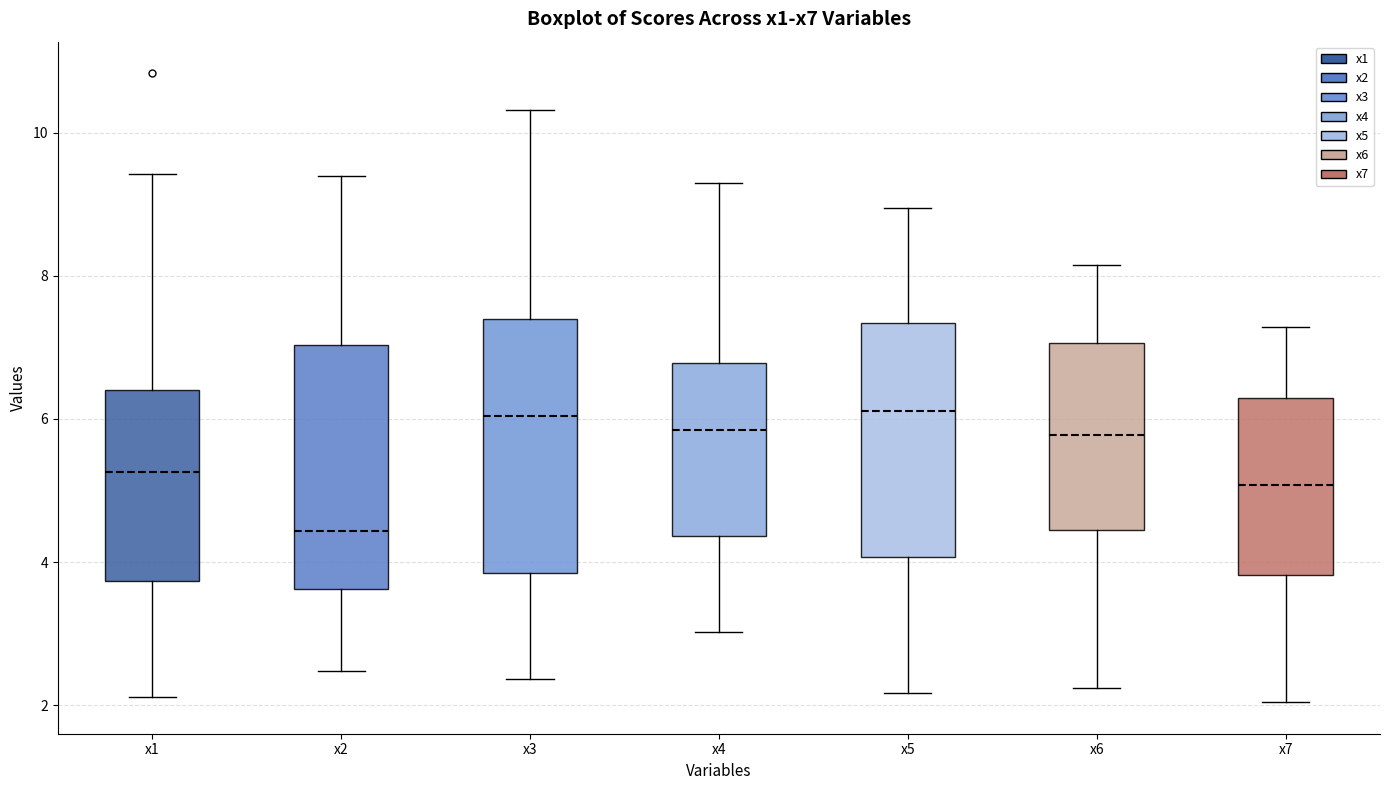

Reading left to right, read every box against the y-axis: the position of its median line, the range the box covers, and the ends of its whiskers. The values are not printed on the chart, so give them approximately, as read against the axis.

x1: median 5.2, box 3.8 to 6.4, whiskers 2.2 to 9.4
x2: median 4.4, box 3.6 to 7.0, whiskers 2.4 to 9.4
x3: median 6.0, box 3.8 to 7.4, whiskers 2.4 to 10.4
x4: median 5.8, box 4.4 to 6.8, whiskers 3.0 to 9.2
x5: median 6.2, box 4.0 to 7.4, whiskers 2.2 to 9.0
x6: median 5.8, box 4.4 to 7.0, whiskers 2.2 to 8.2
x7: median 5.0, box 3.8 to 6.2, whiskers 2.0 to 7.2